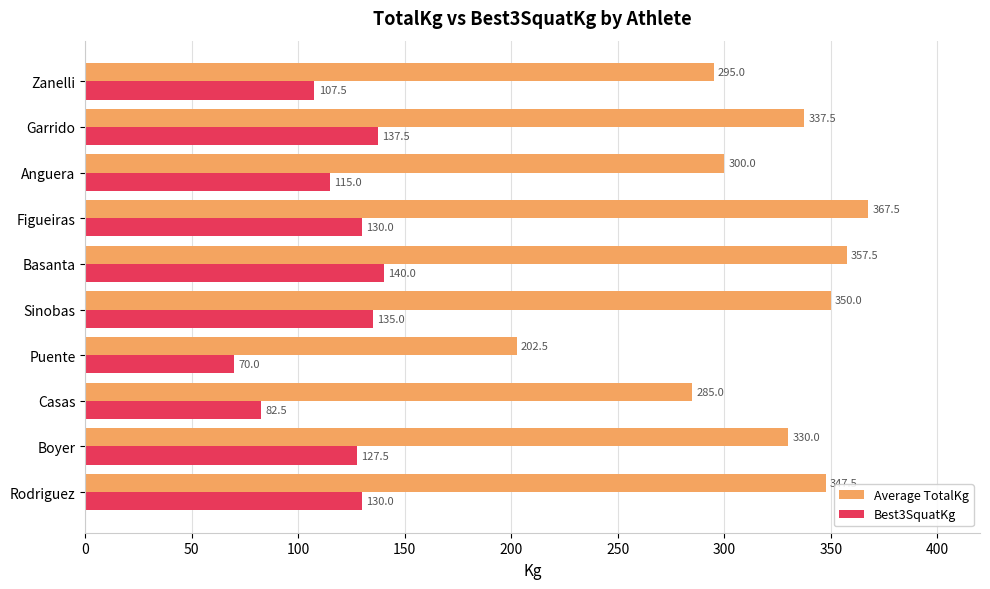

At which label does Best3SquatKg reach its peak?

Basanta